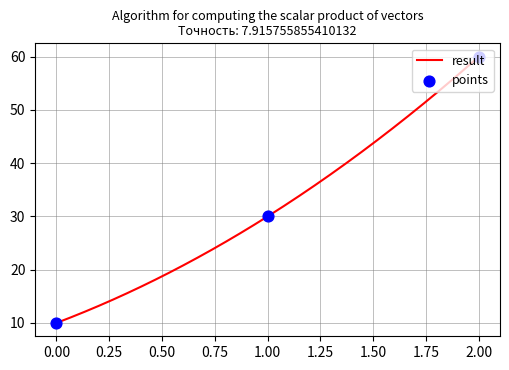

Between 0 and 2, which is larger?

2